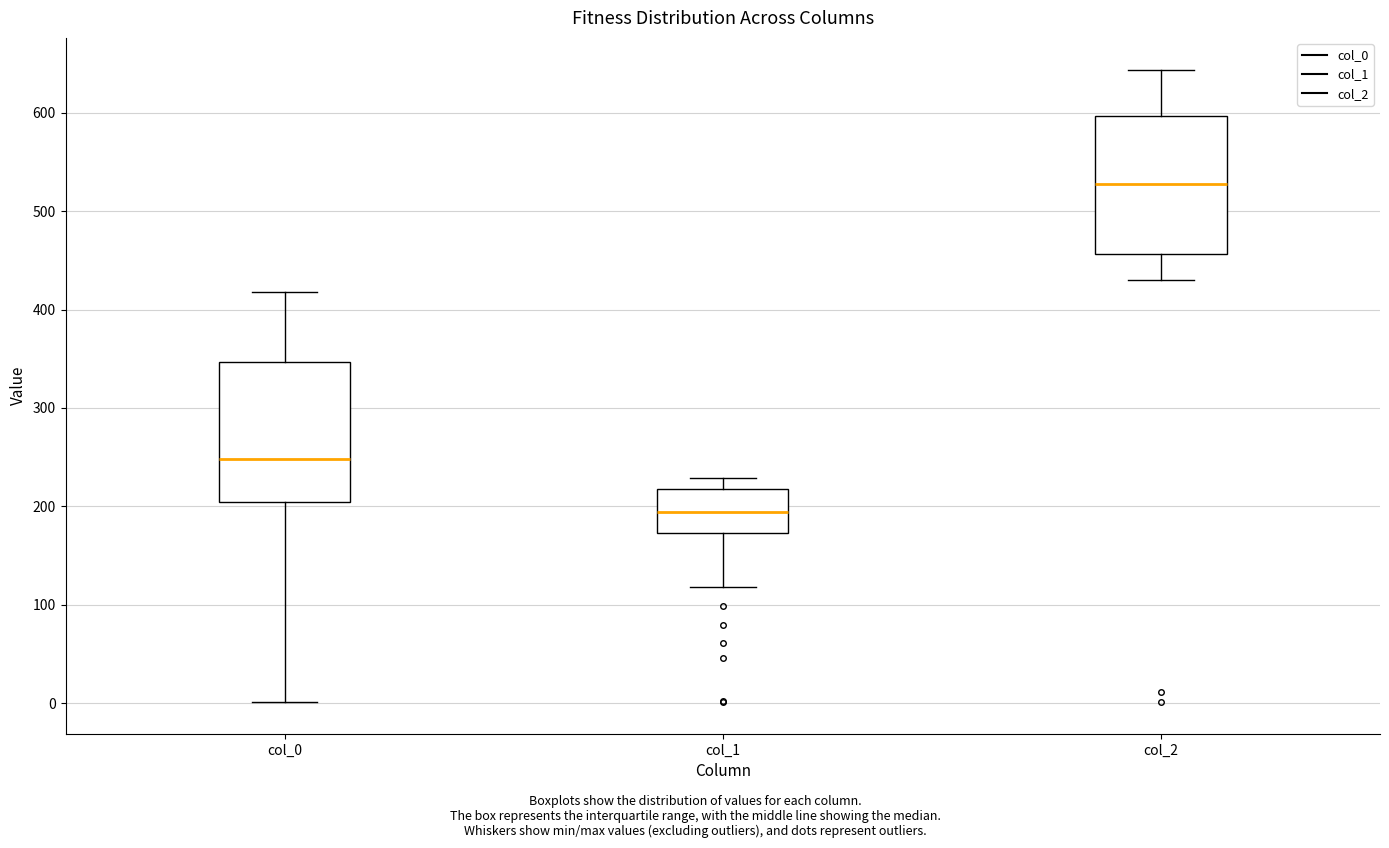

Reading left to right, transcribe this box plot: for each box, give where its median line is, the range the box spans, and where its two whiskers end, as read against the y-axis. The values are not printed on the chart, so give them approximately, as read against the axis.

col_0: median 250, box 200 to 350, whiskers 0 to 420
col_1: median 190, box 170 to 220, whiskers 120 to 230
col_2: median 530, box 460 to 600, whiskers 430 to 640